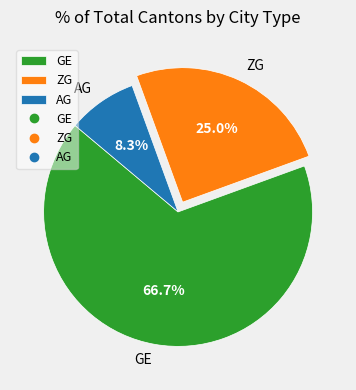

Which slice is the largest?

GE